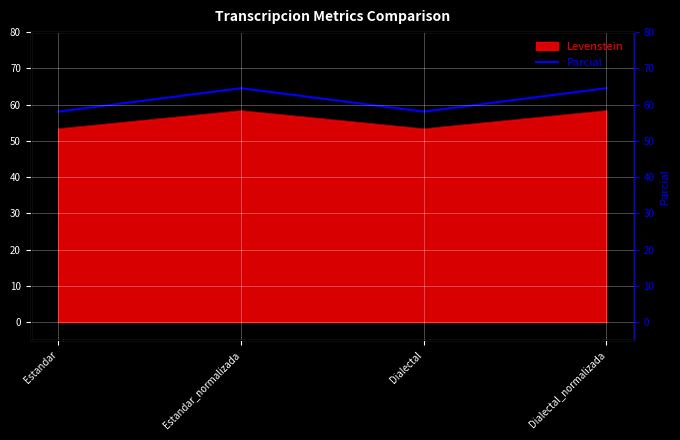

At which label does the data first exceed 64?

Estandar_normalizada